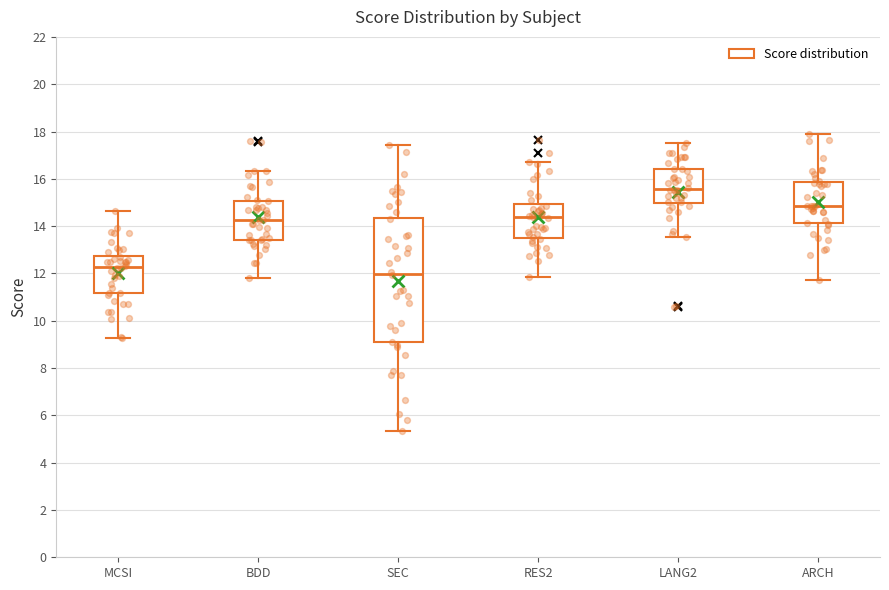

Comparing the boxes themselves (not the whiskers), which one is the tallest?

SEC